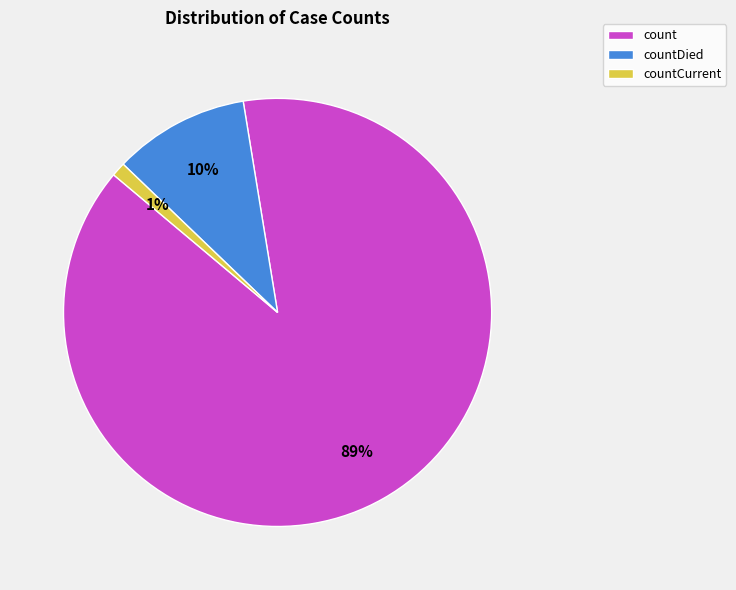

What is the majority slice?

count